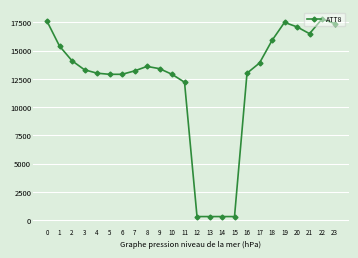

Which category has the highest value across all series?

22